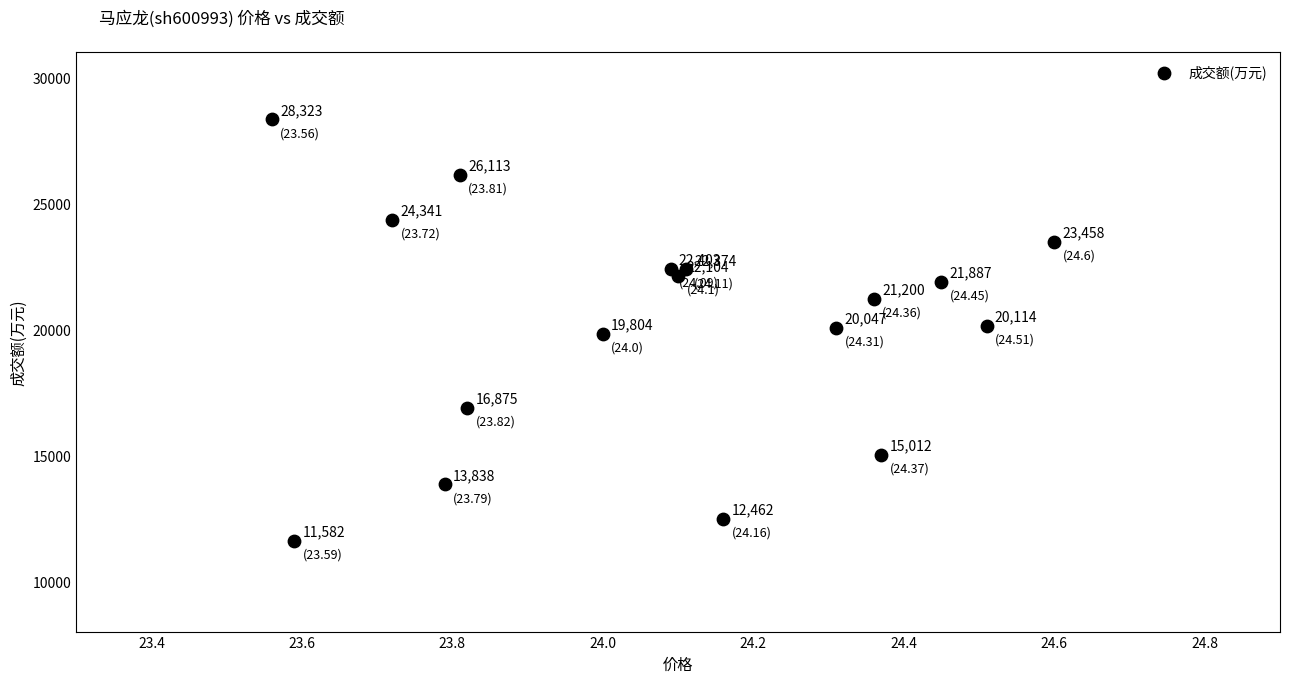

What Y value in the scatter plot is closest to 19952?

20047